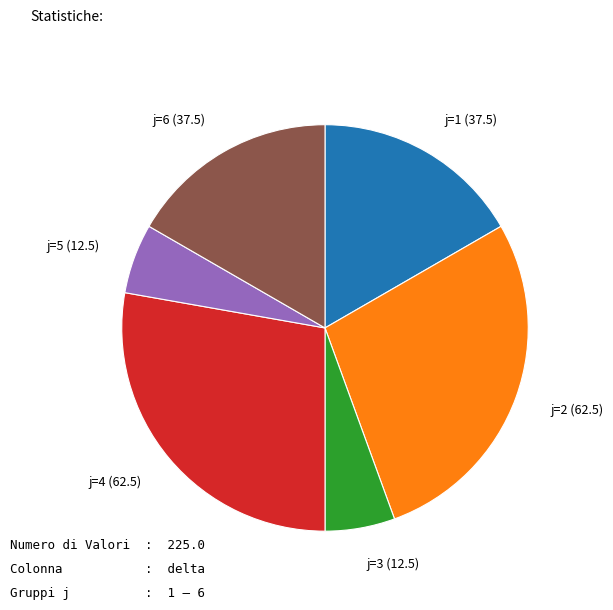

How many slices are in this pie chart?

6